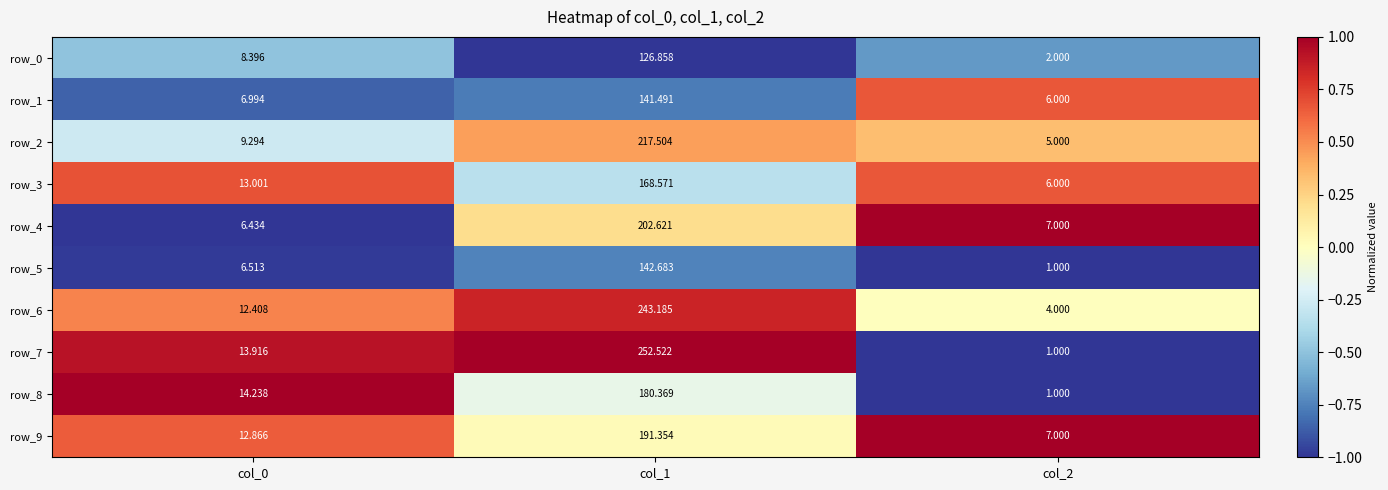

What is the difference between the maximum and minimum values in the row_2 series?

212.5